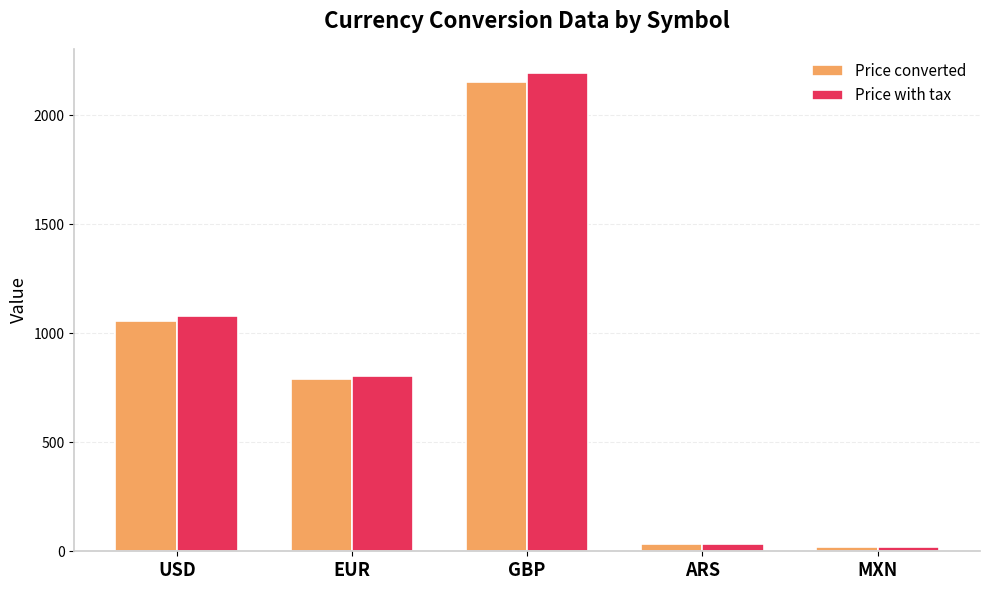

At which category is the sum across all series the highest?

GBP